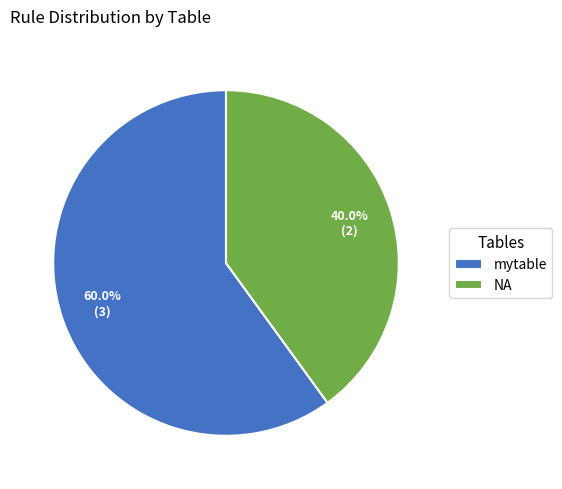

Combined, what portion of the pie is mytable and NA?

100.0%